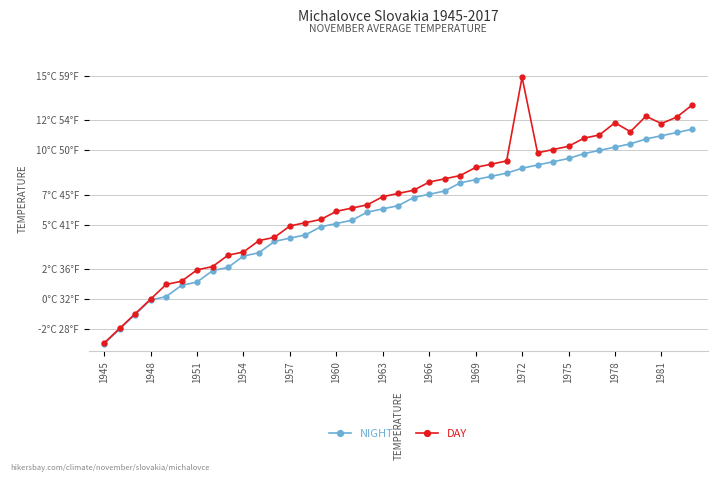

Does the chart have visible grid lines?

Yes